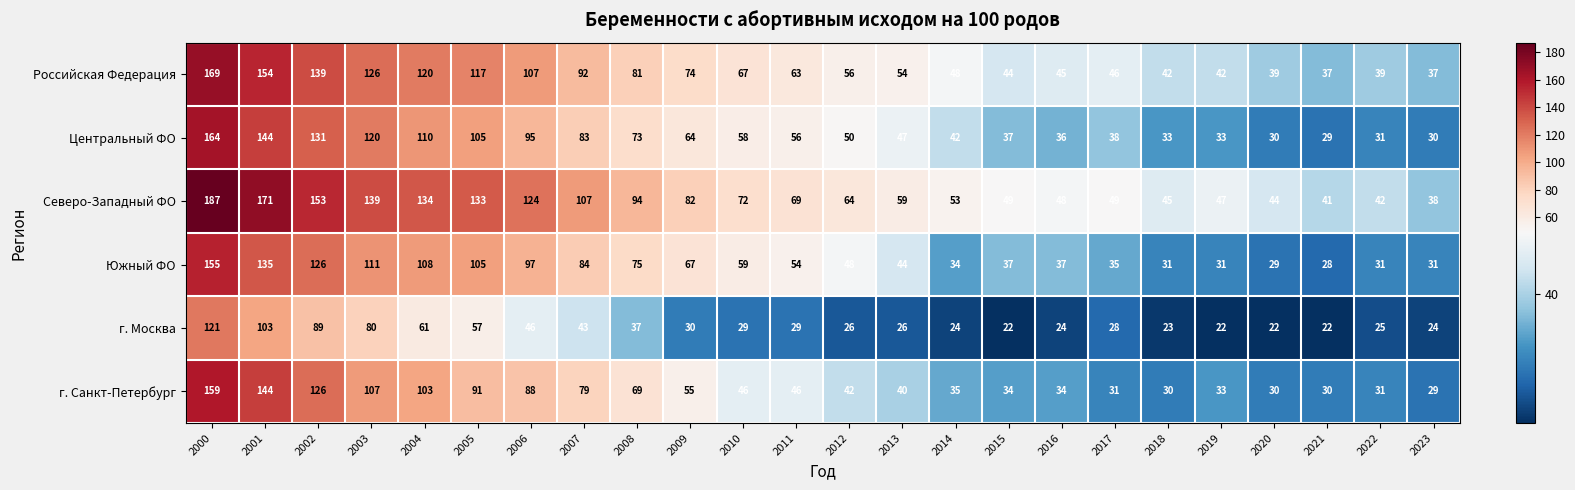

True or false: Южный ФО has a value of 111 at 2003.

True